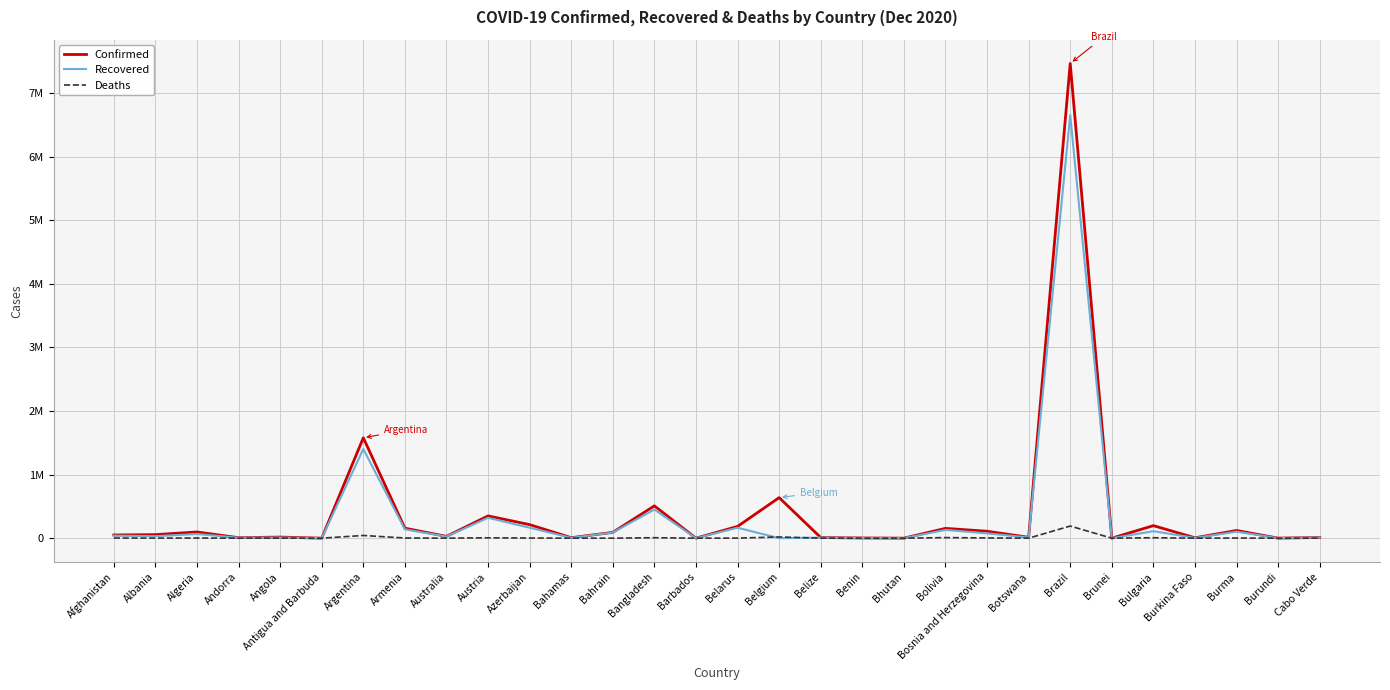

Which series has the largest total across all categories?

Confirmed